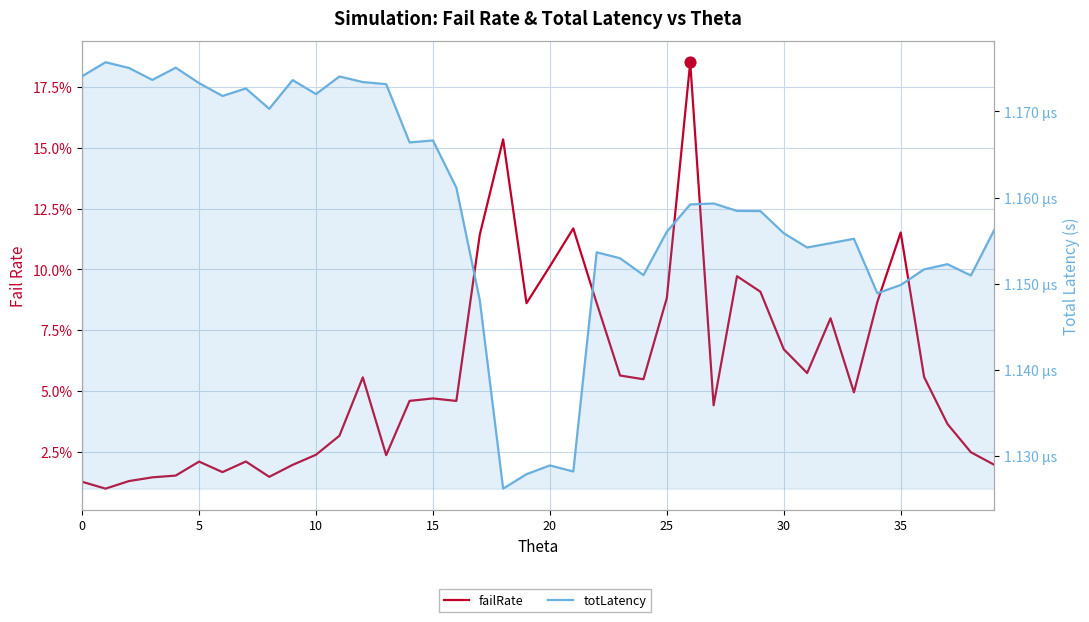

At how many categories does at least one series exceed 0?

40